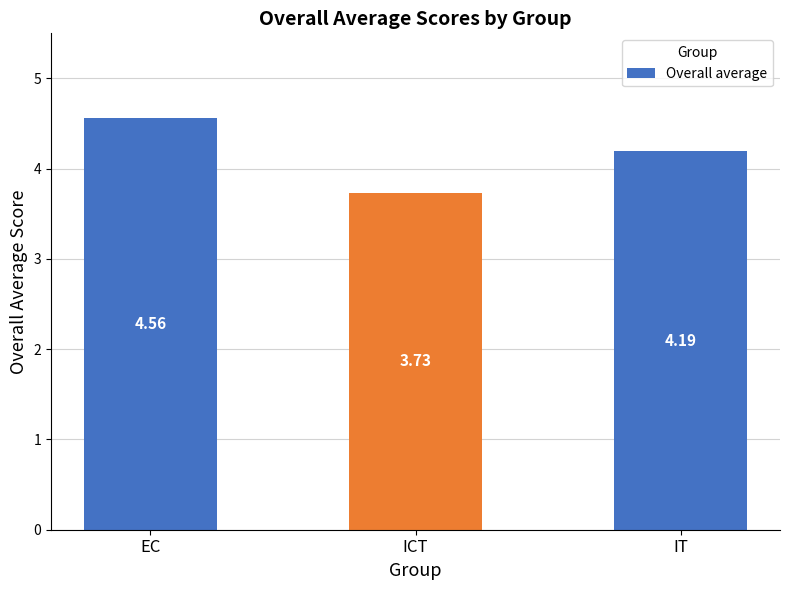

What is the label of the 3rd bar from the left?

IT